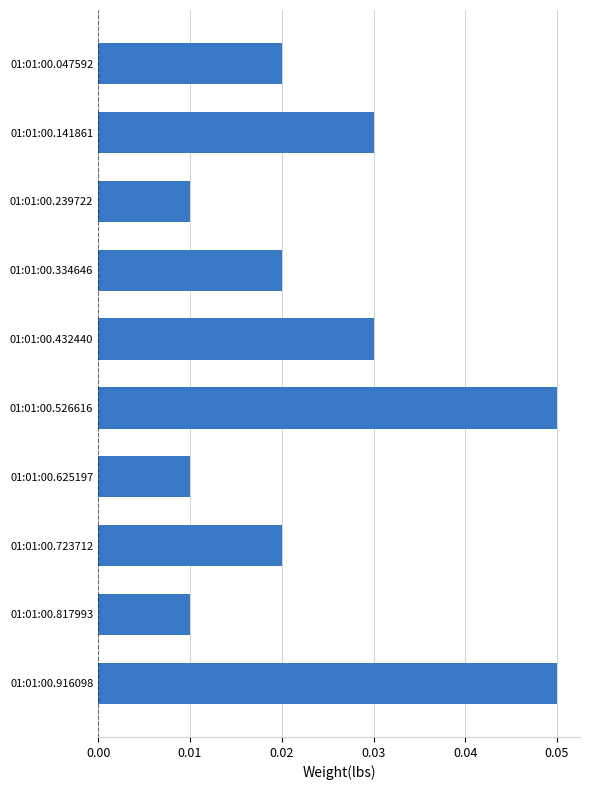

Between 01:01:00.817993 and 01:01:00.141861, which is larger?

01:01:00.141861